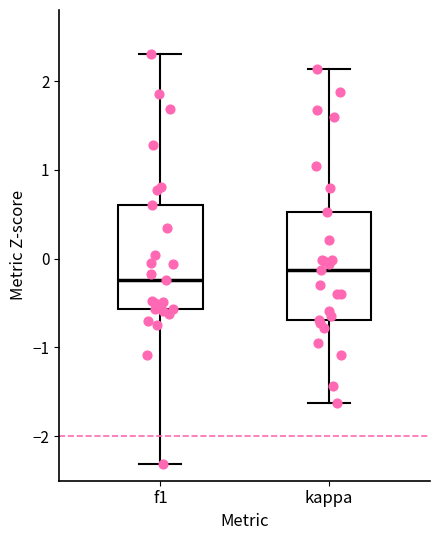

Where does the upper whisker of the box for kappa end on the y-axis? The values are not printed on the chart, so give them approximately, as read against the axis.

2.1